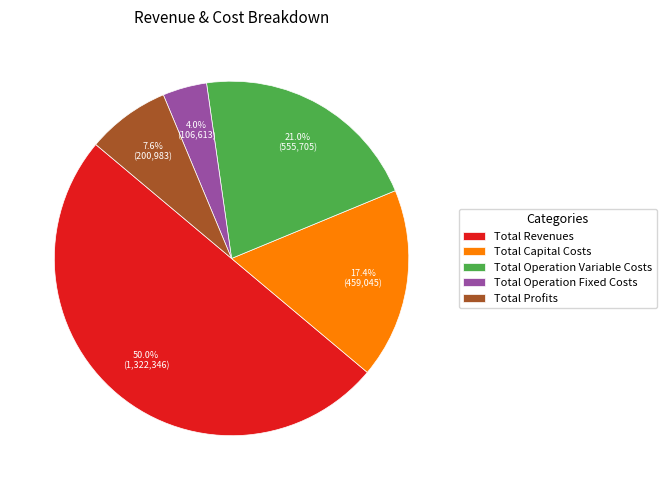

How many slices are in this pie chart?

5